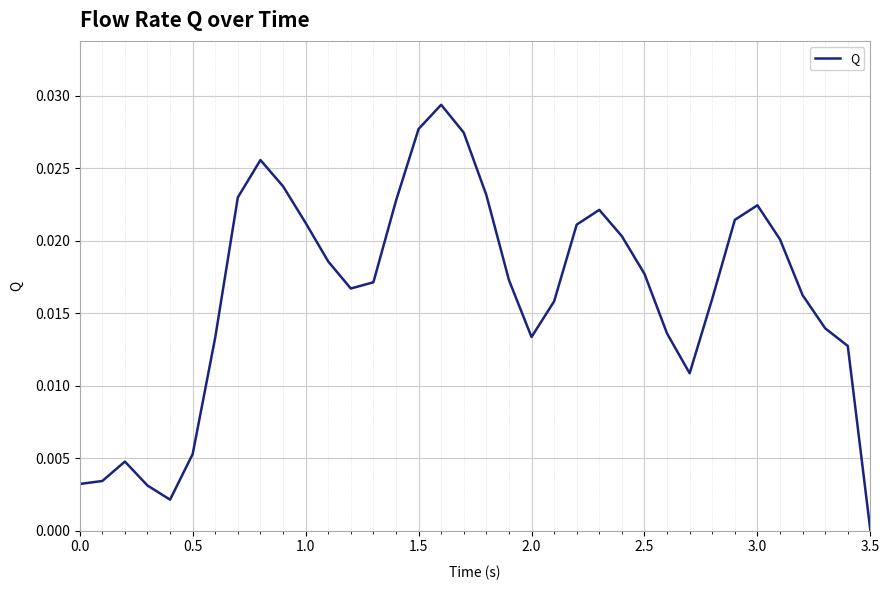

At which label is the value closest to 0?

3.5